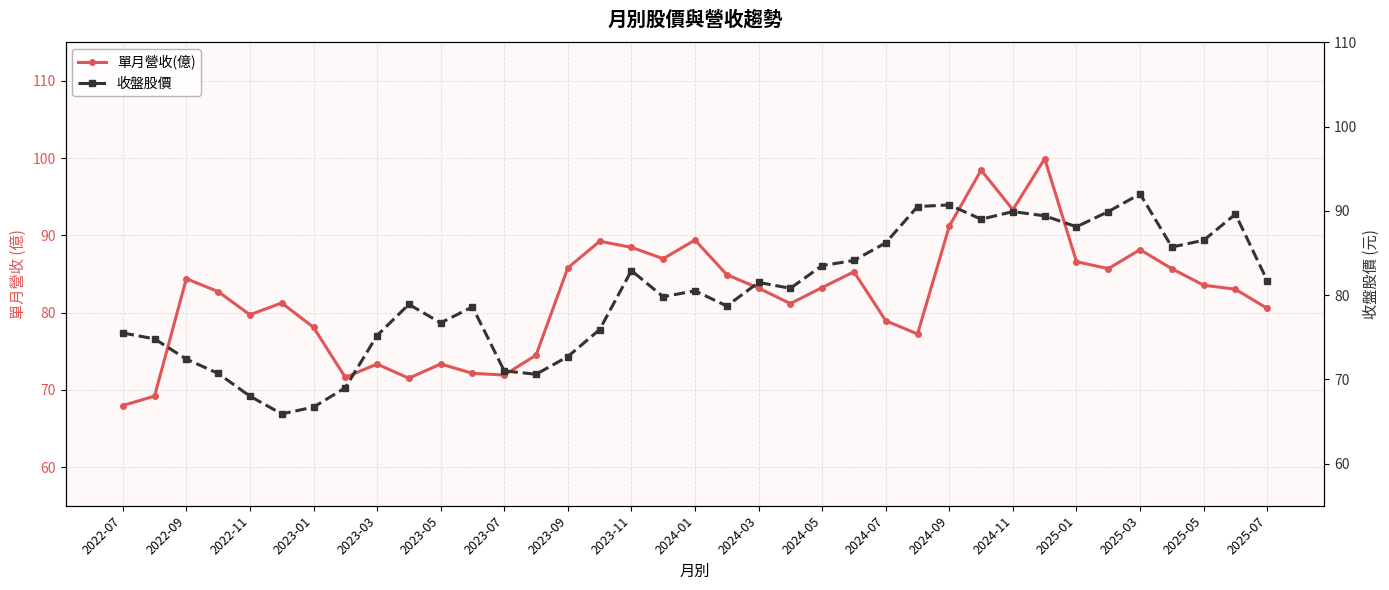

True or false: 單月營收(億) has more than 0 points higher than both neighbors.

True